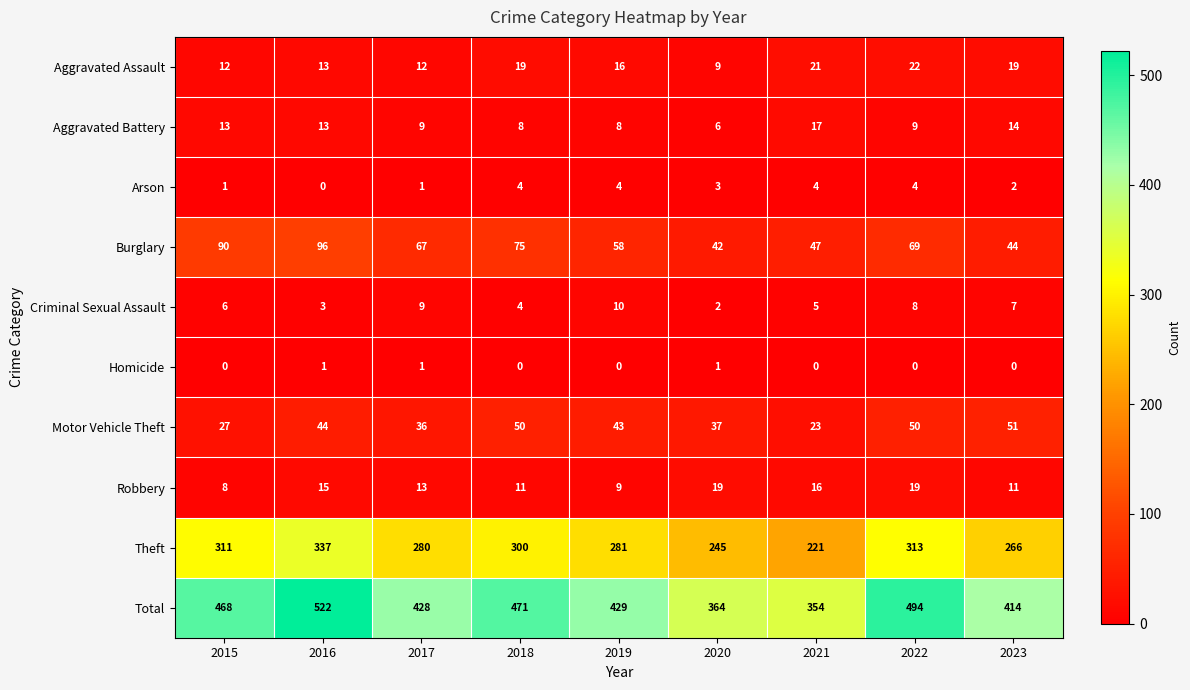

What is the difference between the highest and lowest values at 2017?

427